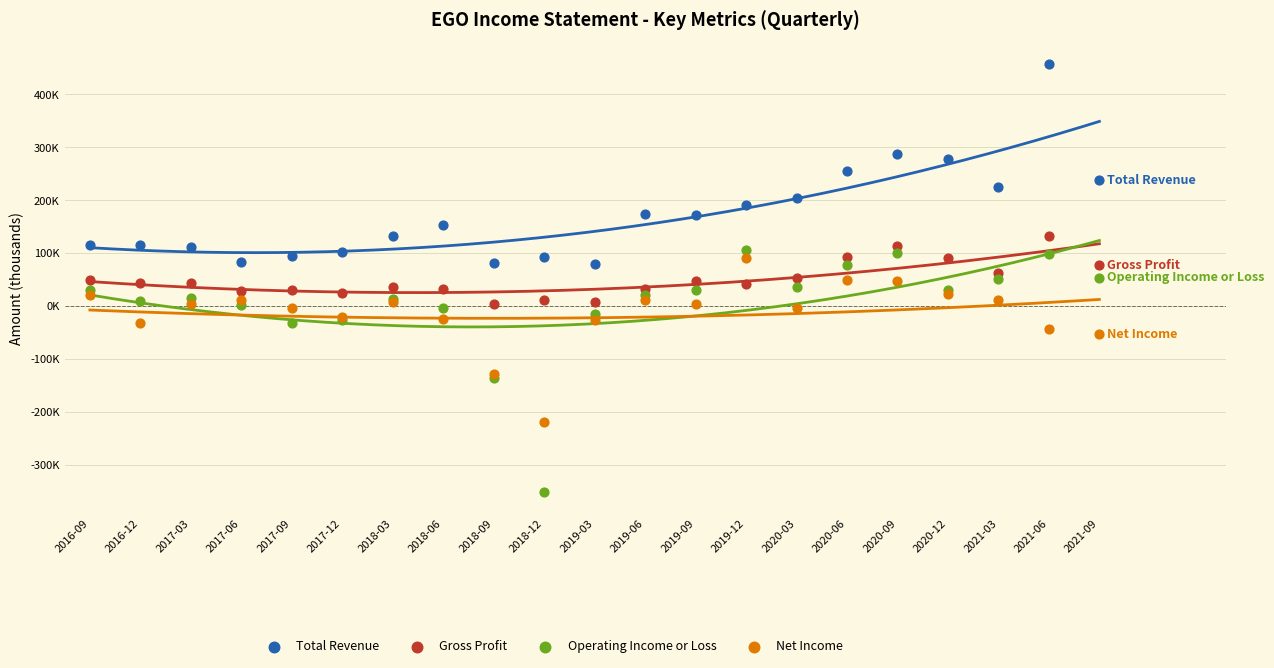

Which series contains the highest Y value?

Total Revenue